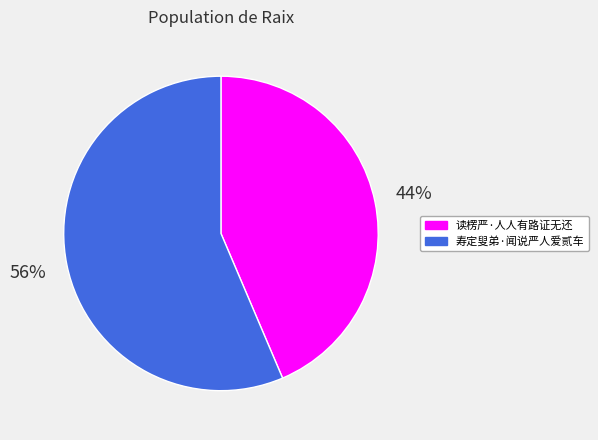

Is it true that 寿定叟弟·闻说严人爱贰车 is 46% of the pie?

False